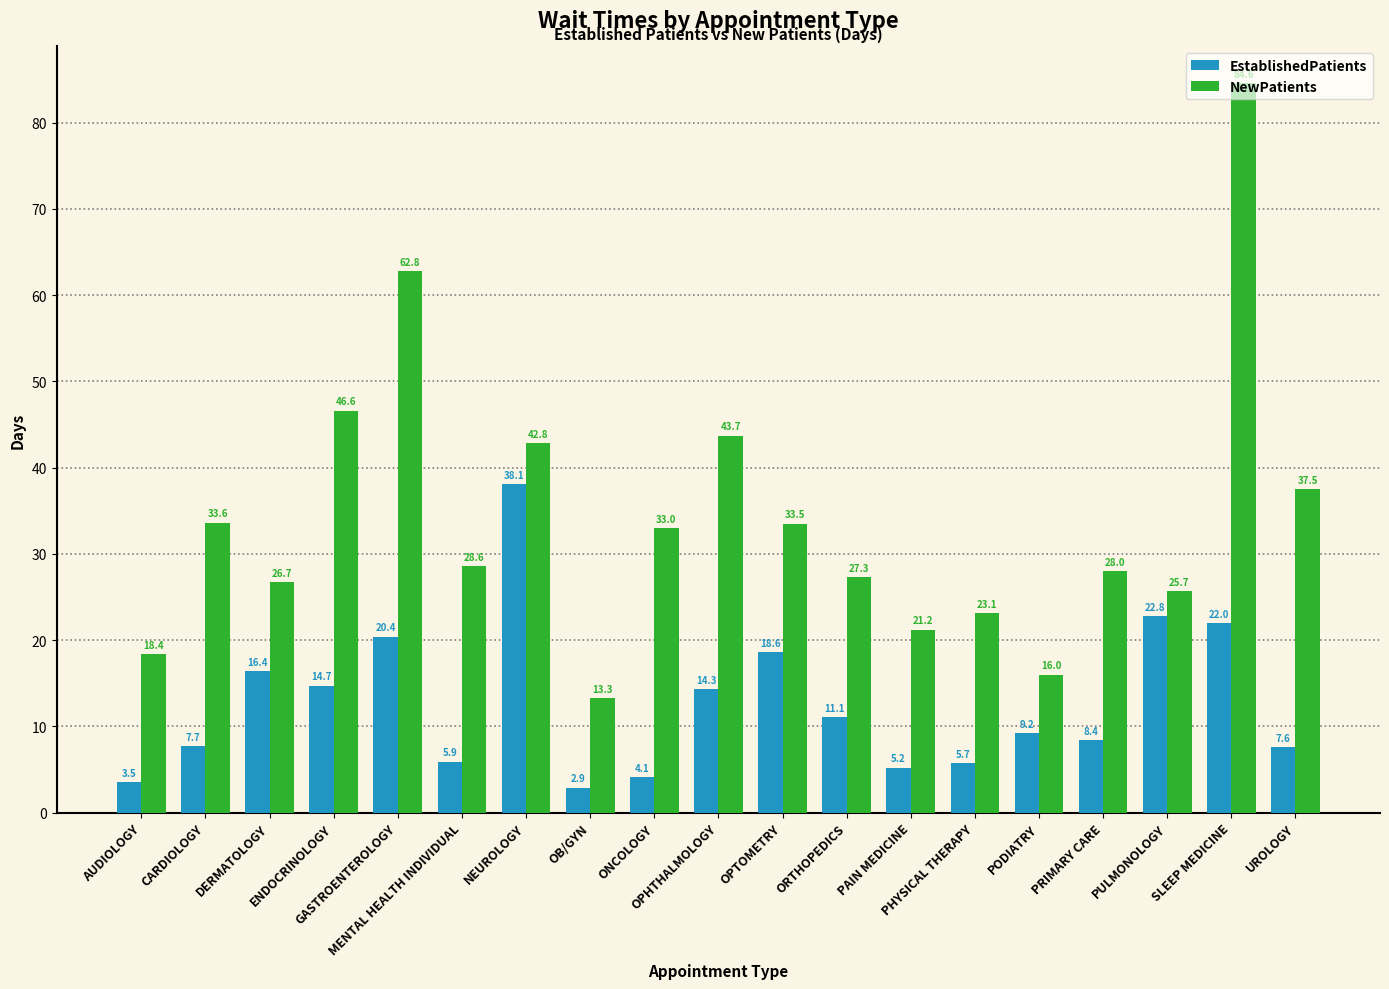

Which series has the largest range (max minus min)?

NewPatients